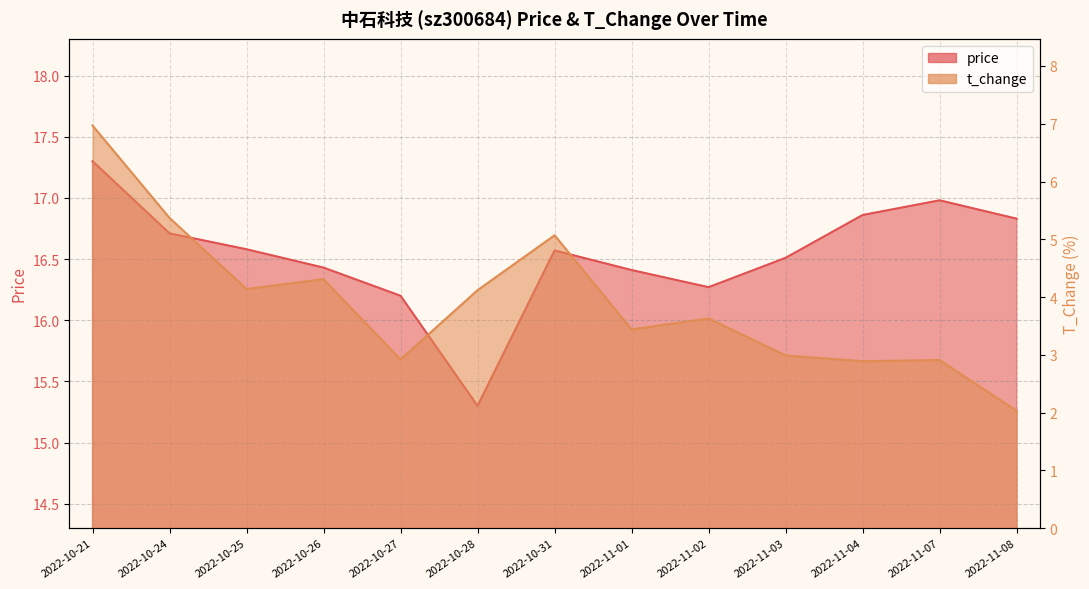

The value of t_change at 2022-10-26 is 4.3. True or false?

True